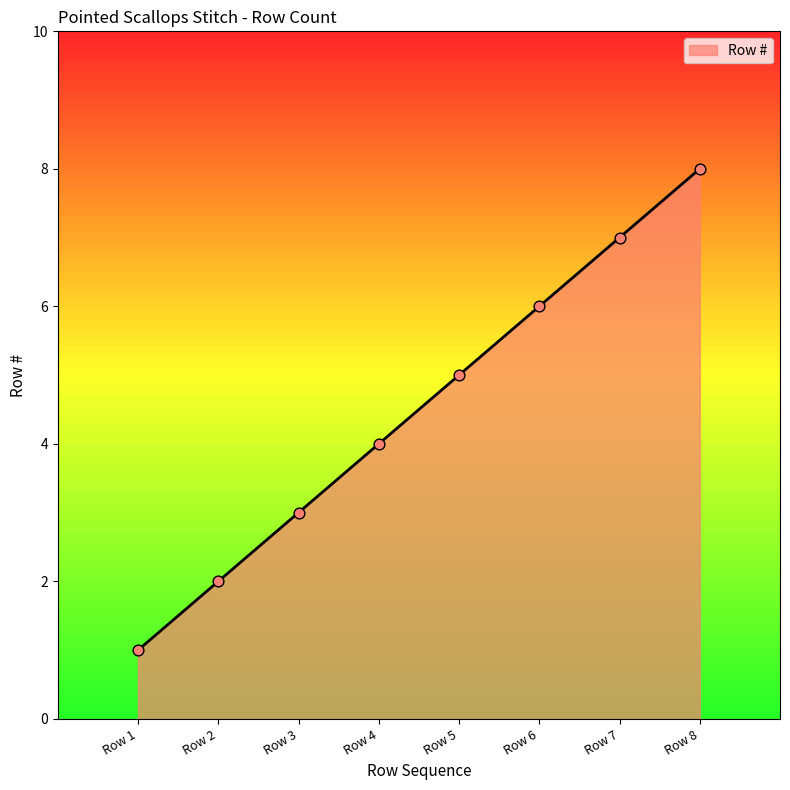

What is the ratio of the value at Row 7 to the value at Row 1?

7.0